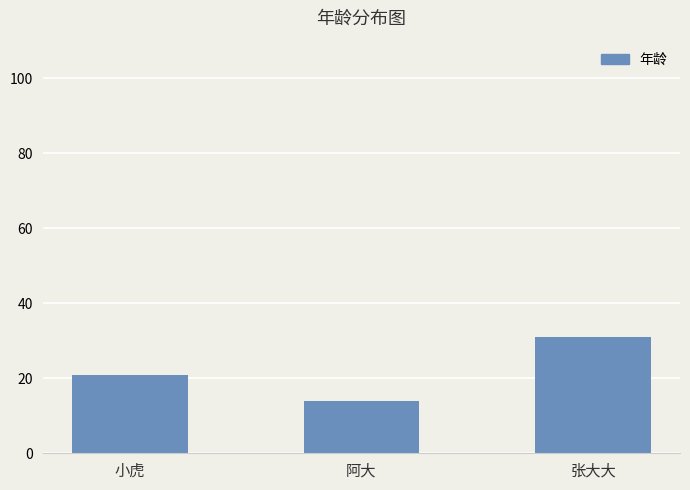

How many distinct data groups are displayed?

1